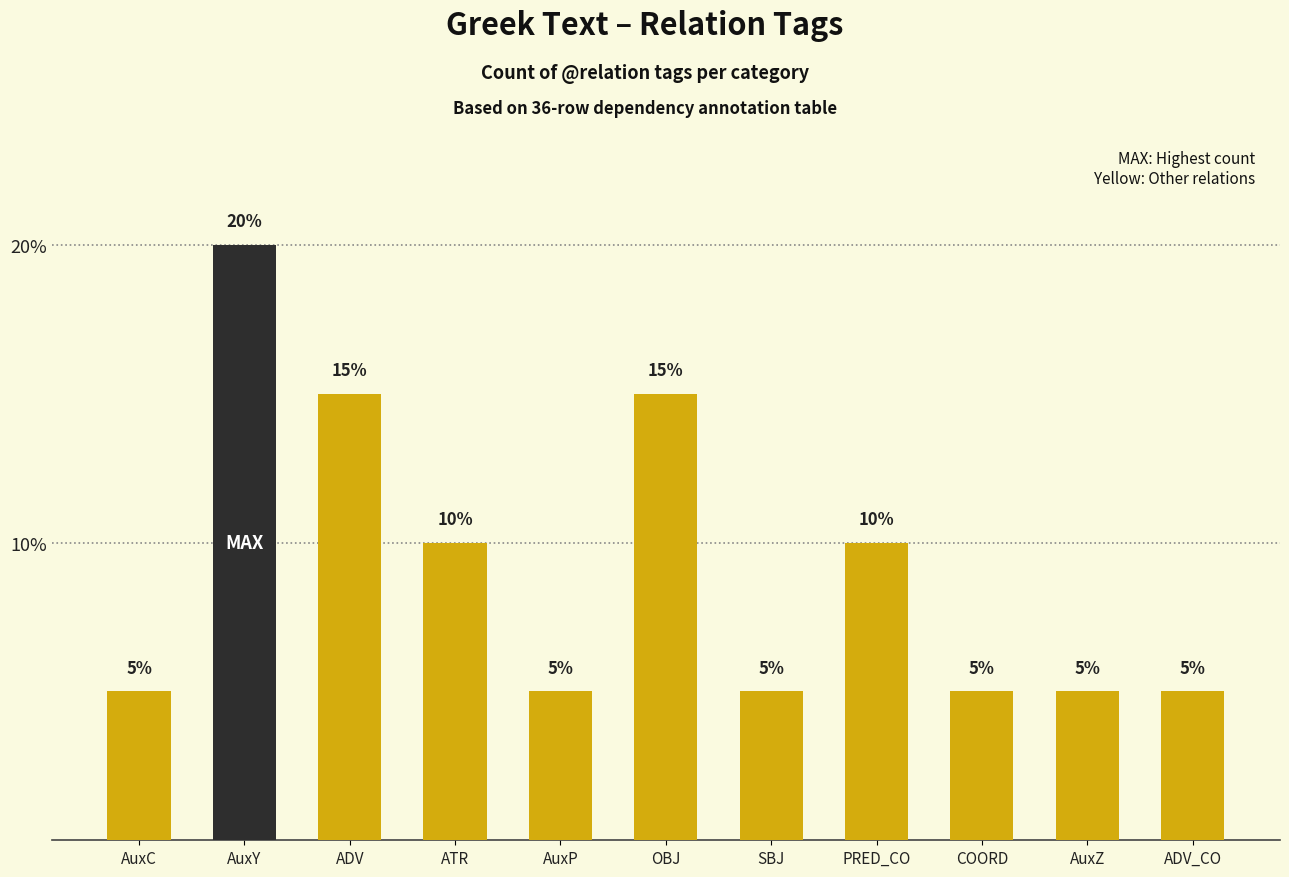

What is the label of the 11th bar from the left?

ADV_CO